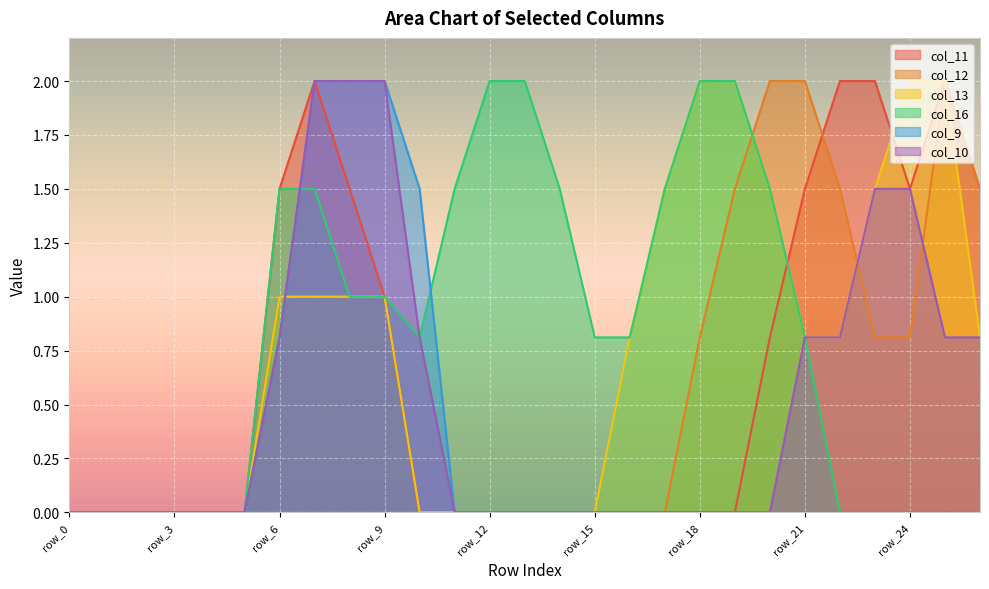

What is the difference between the maximum and minimum values in the col_16 series?

2.0